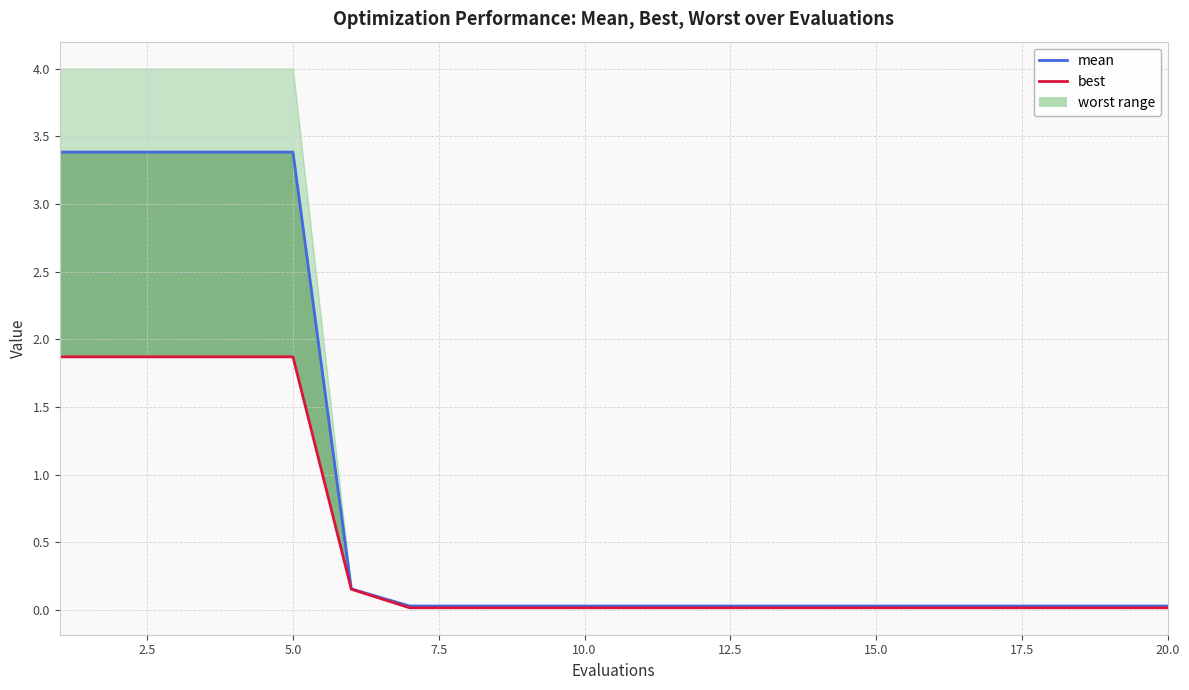

What is the highest value of the mean series?

3.4